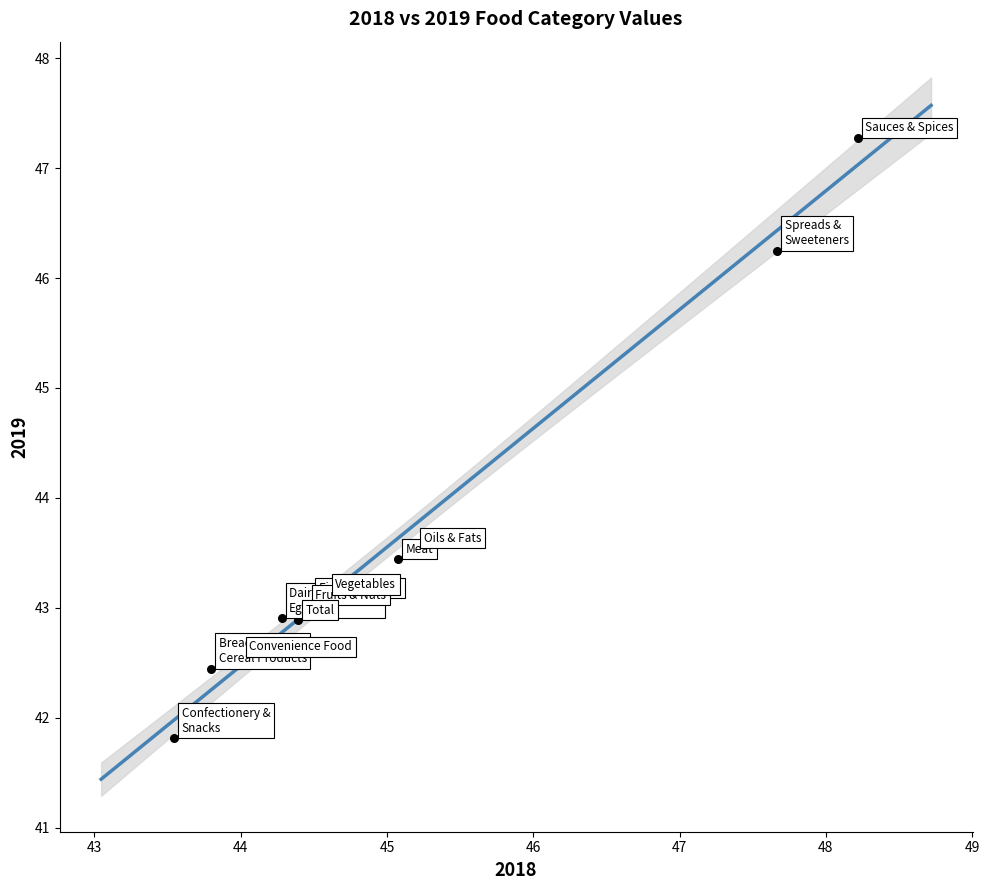

What Y value in the scatter plot is closest to 44?

43.5